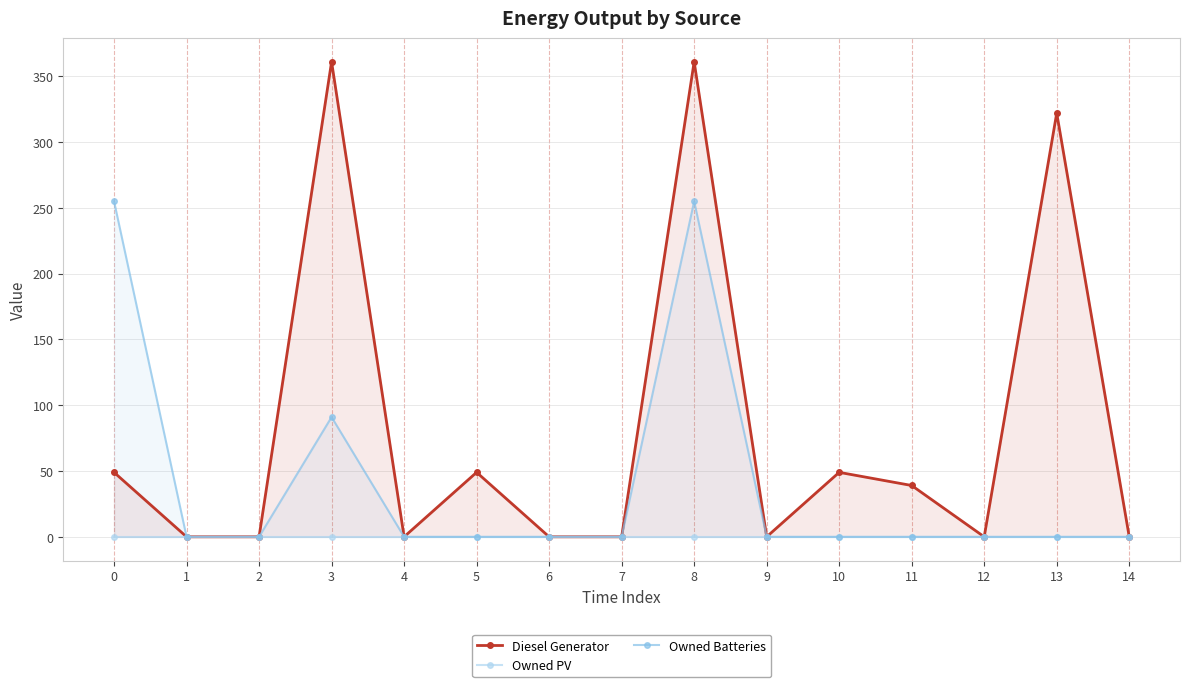

At 3, list the series in order from largest to smallest.

Diesel Generator, Owned Batteries, Owned PV